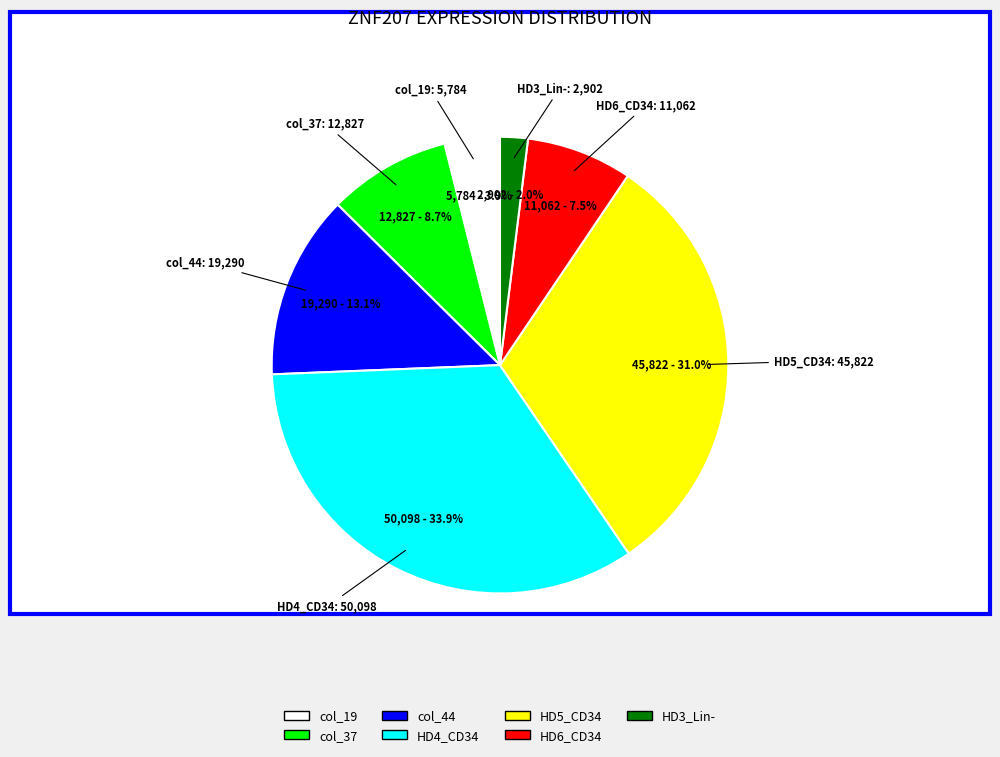

Is there a majority slice in this chart?

No